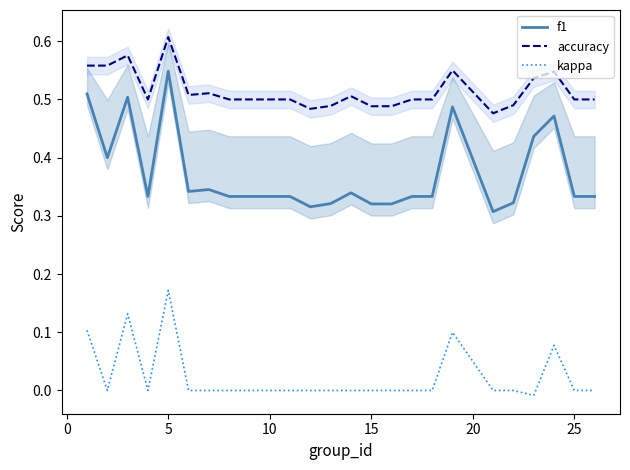

What is the average value of the accuracy series?

0.5